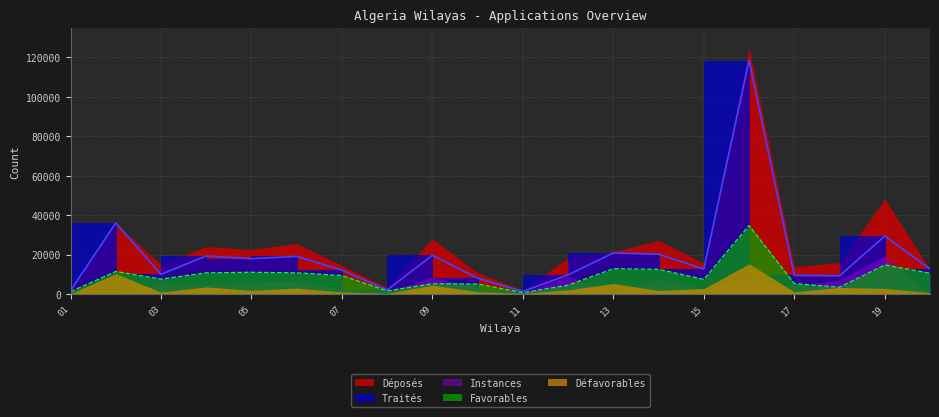

What is the sum of all Déposés values?

484109